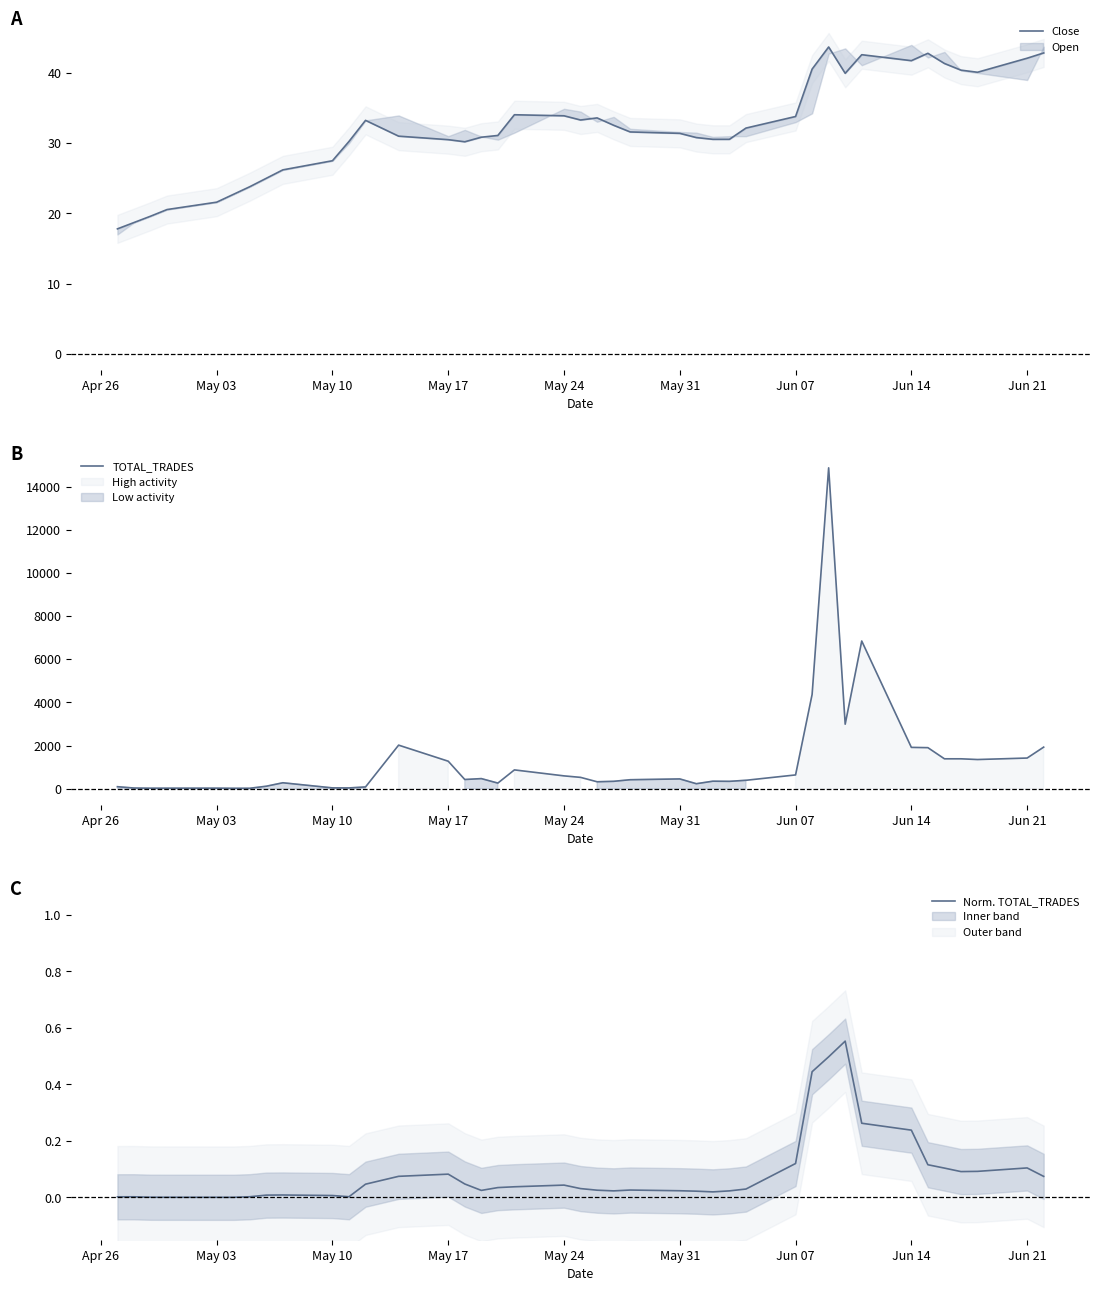

What is the average value of the Close series?

32.2